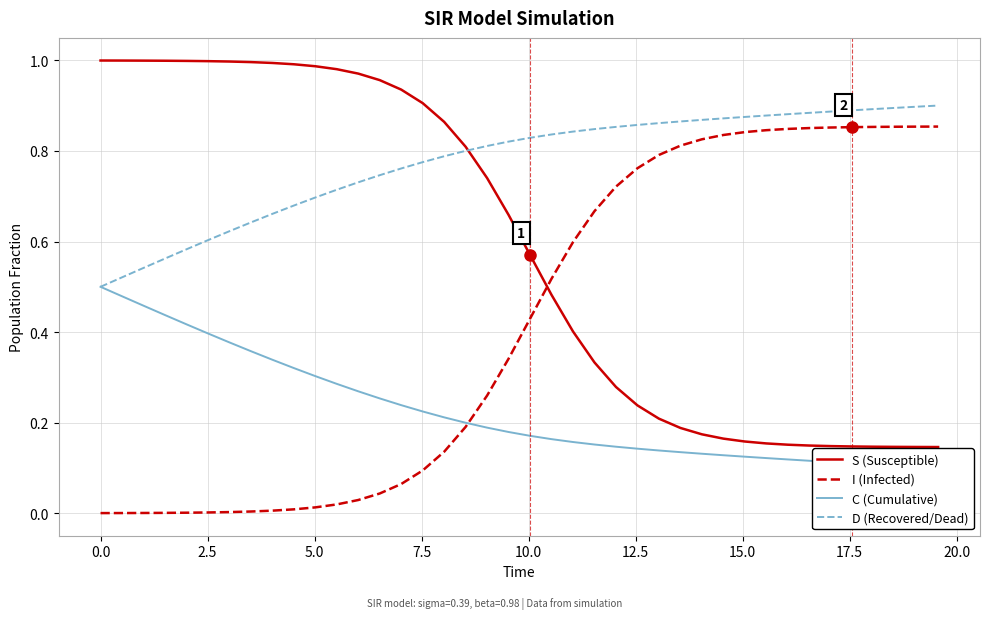

What is the sum of all I (Infected) values?

16.7